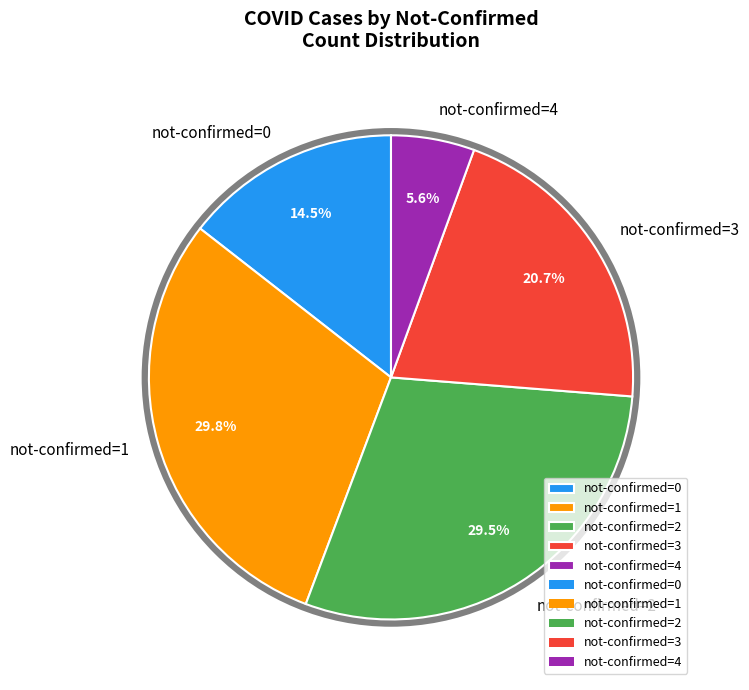

Which has a higher value, 38 or 20?

38